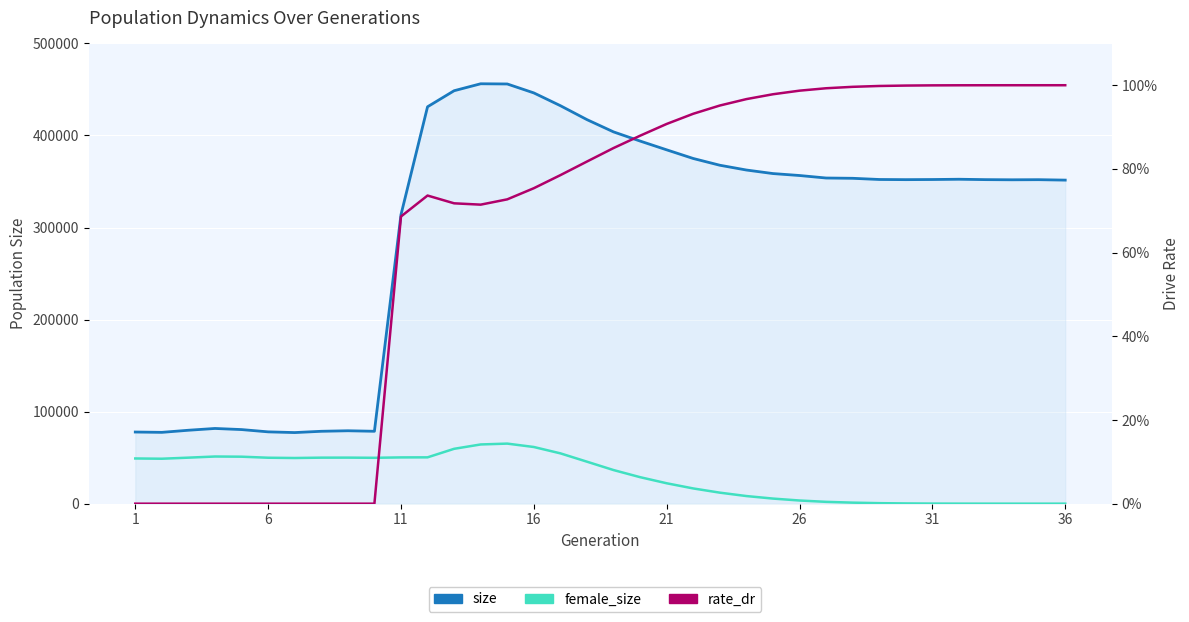

How many lines are shown in the chart?

3